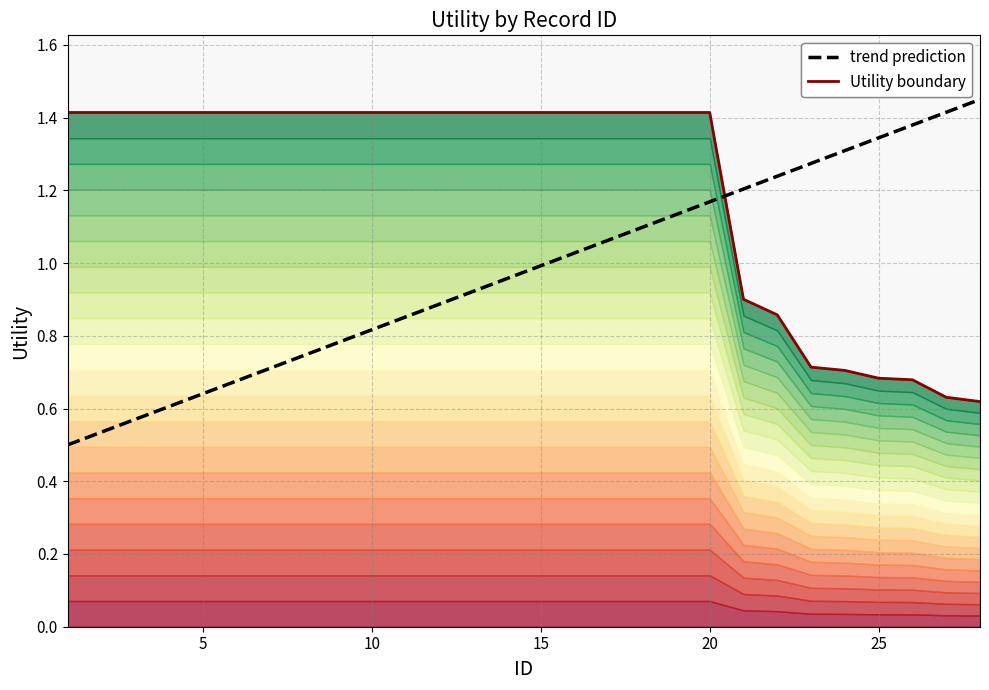

What is the greatest value displayed?

1.4